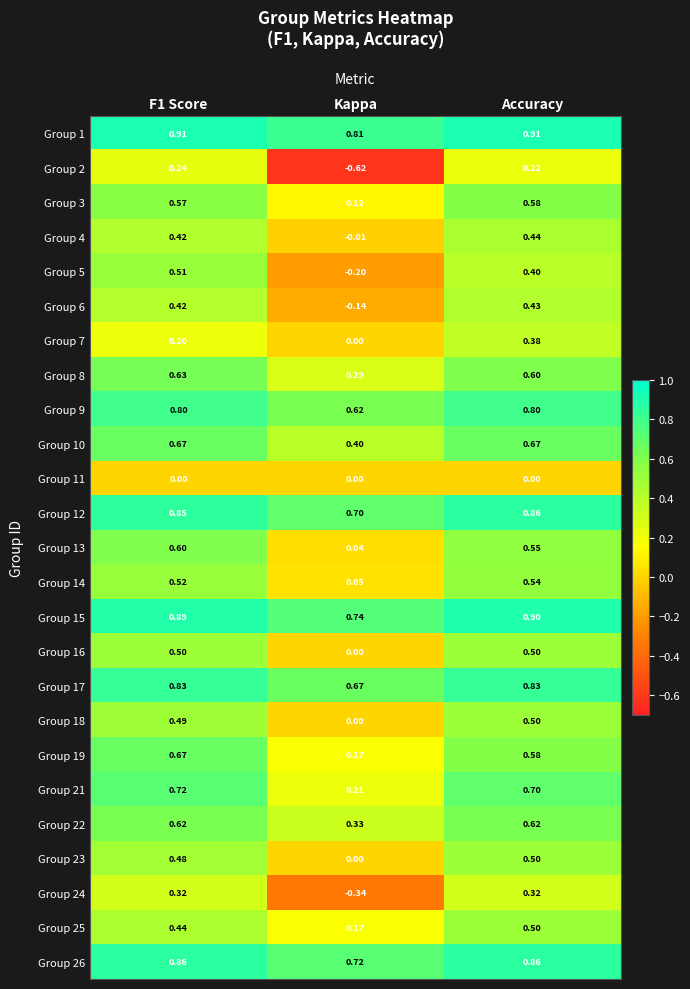

At which label does Group 10 reach its minimum?

Kappa